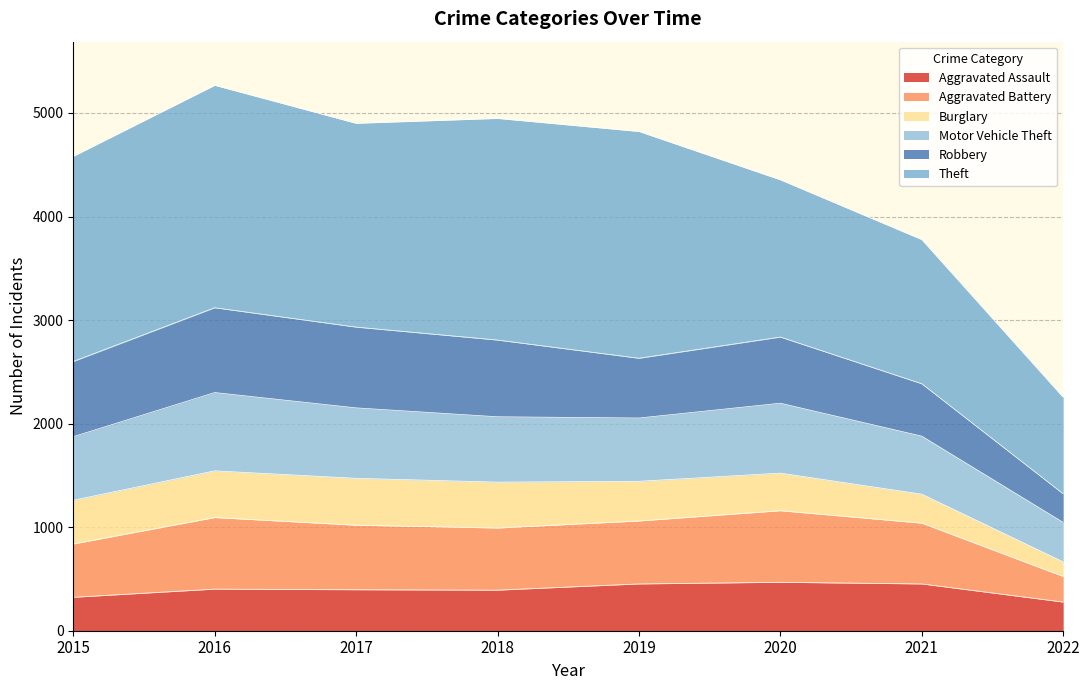

How many data points in Aggravated Assault are less than 402?

4